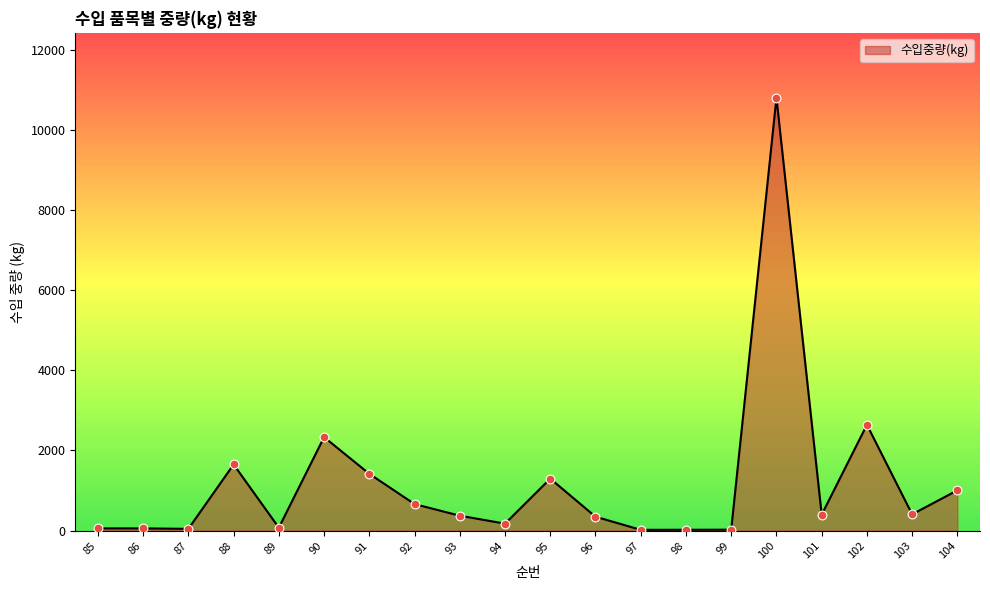

What is the change in value from 89 to 90?

+2259